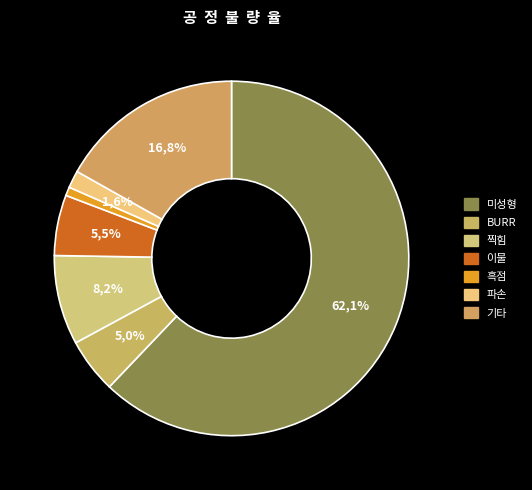

To the nearest percent, what is the combined percentage of 기타 and BURR?

22%